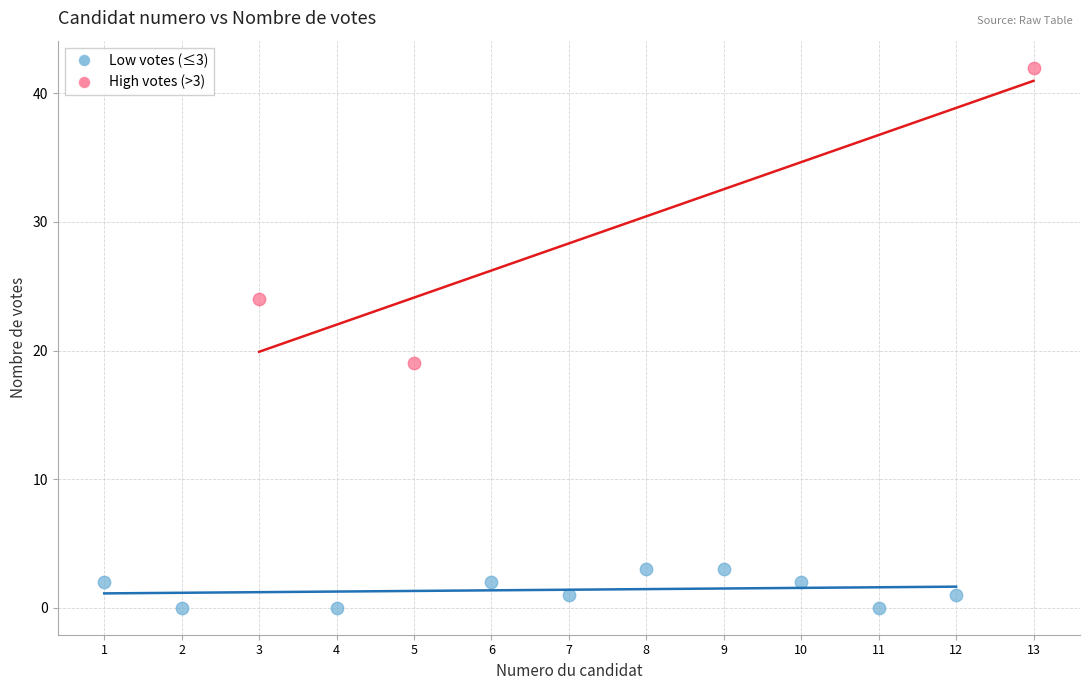

Which series contains the lowest Y value?

Low votes (≤3)